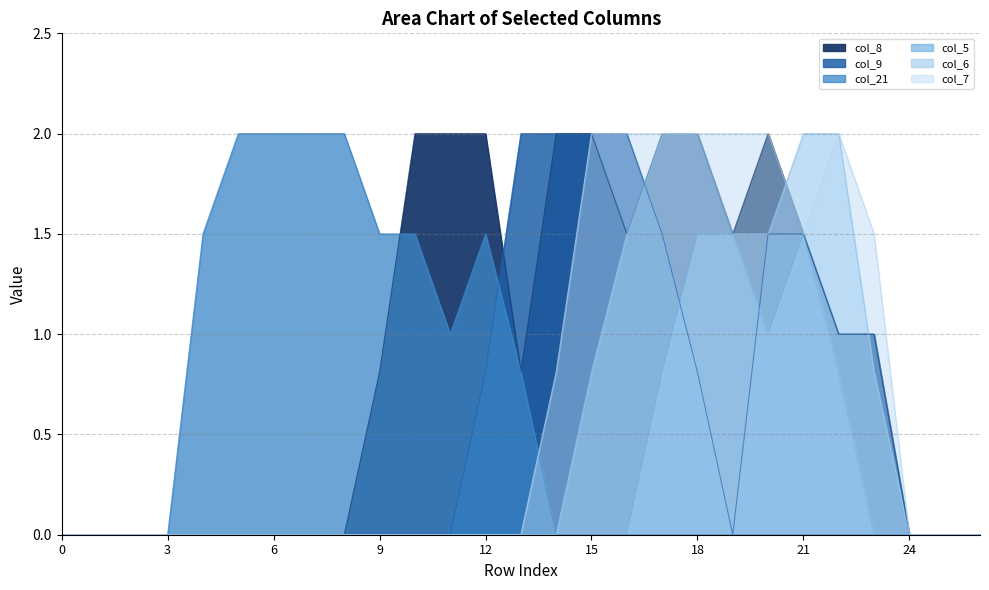

Which category has the highest value across all series?

10